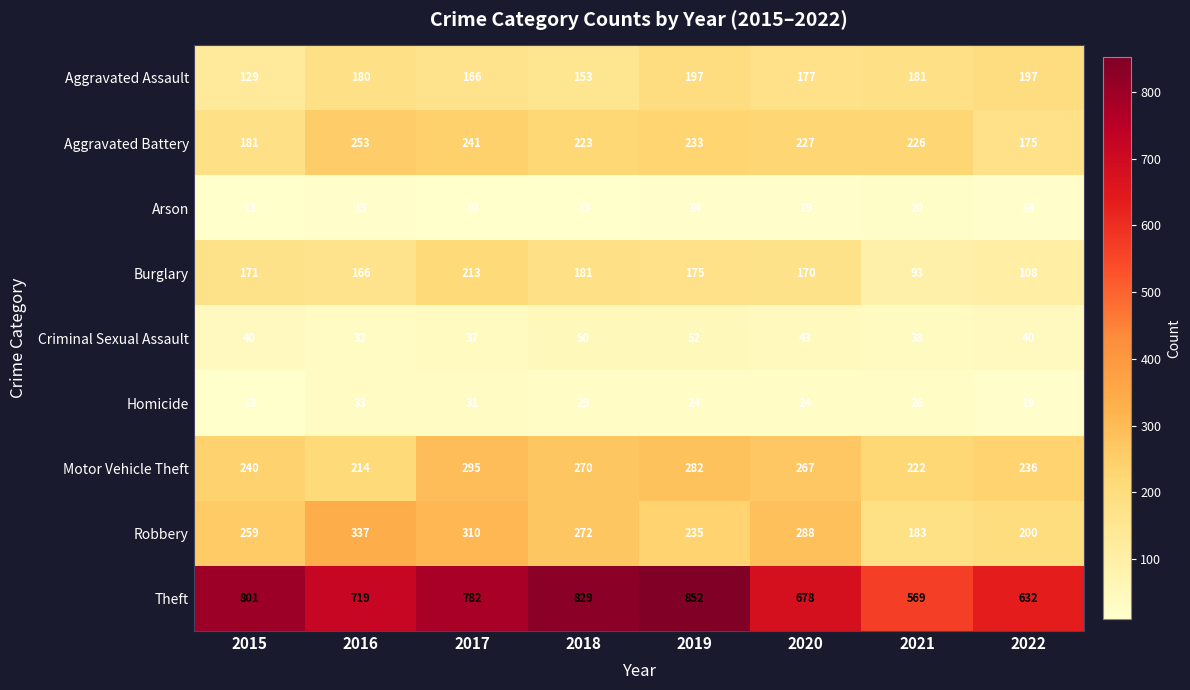

Rank the series at 2019 from highest to lowest value.

Theft, Motor Vehicle Theft, Robbery, Aggravated Battery, Aggravated Assault, Burglary, Criminal Sexual Assault, Homicide, Arson